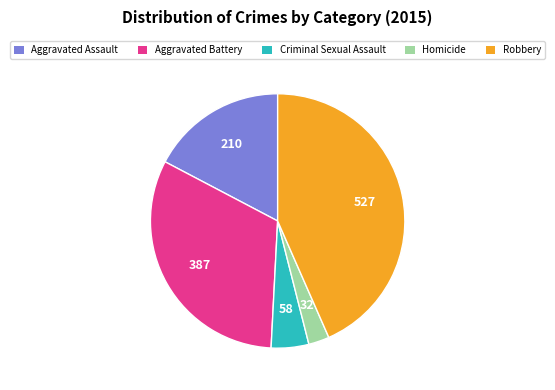

The Aggravated Assault slice represents 32% of the pie. True or false?

False